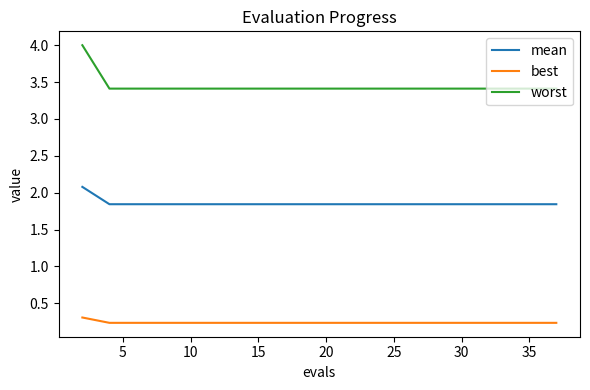

Which series has the largest range (max minus min)?

worst